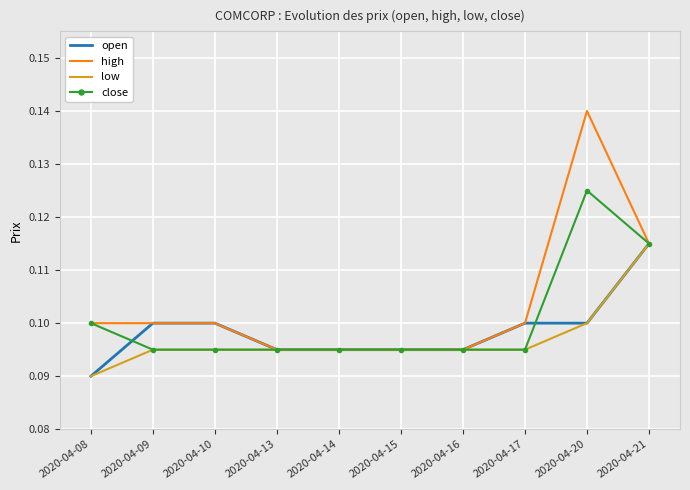

What is the total value across all series at 2020-04-21?

0.5